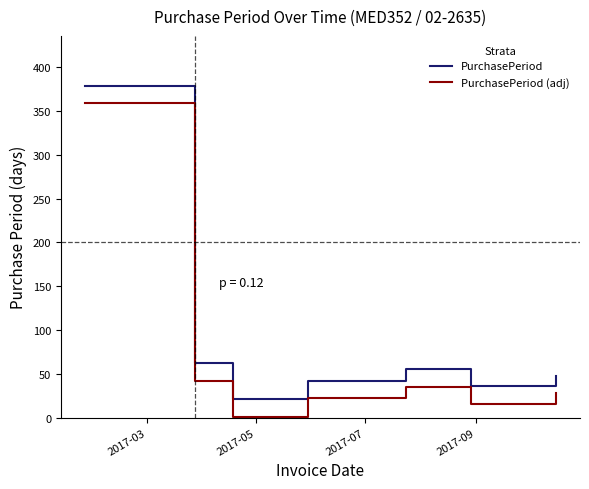

Rank the series by their average value, from lowest to highest.

PurchasePeriod (adj), PurchasePeriod